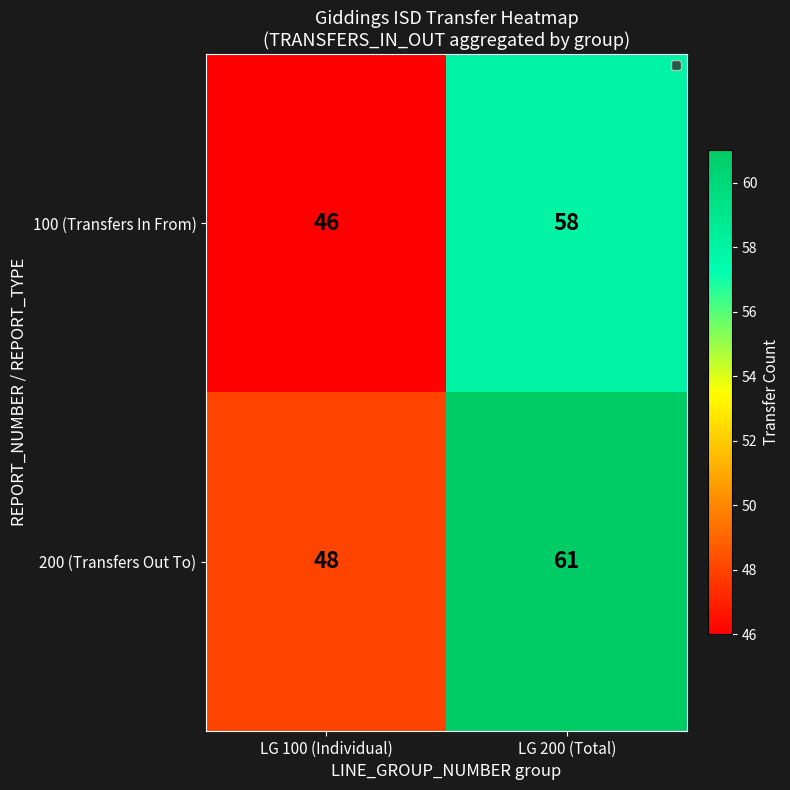

What is the total value across all series at LG 100 (Individual)?

94